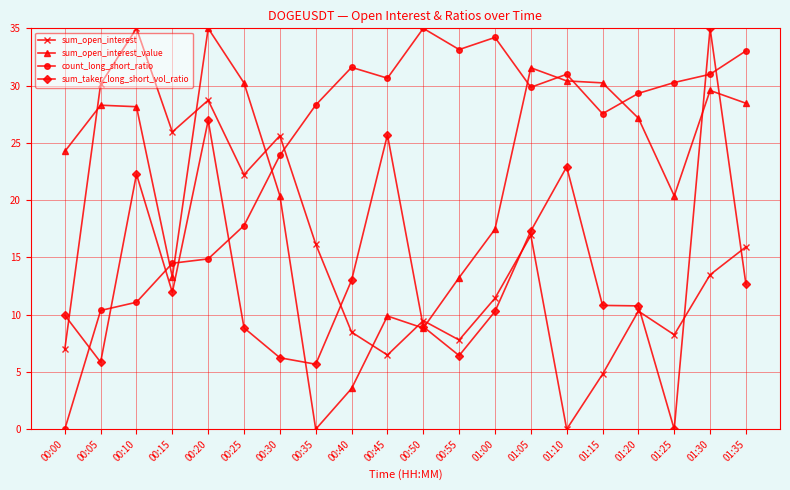

At 01:35, list the series in order from smallest to largest.

sum_taker_long_short_vol_ratio, sum_open_interest, sum_open_interest_value, count_long_short_ratio